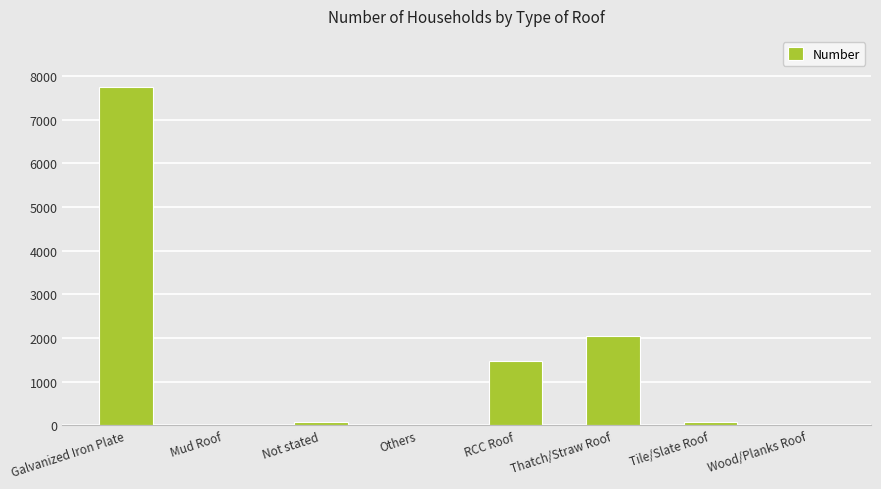

At which category does the chart reach its peak across all series?

Galvanized Iron Plate